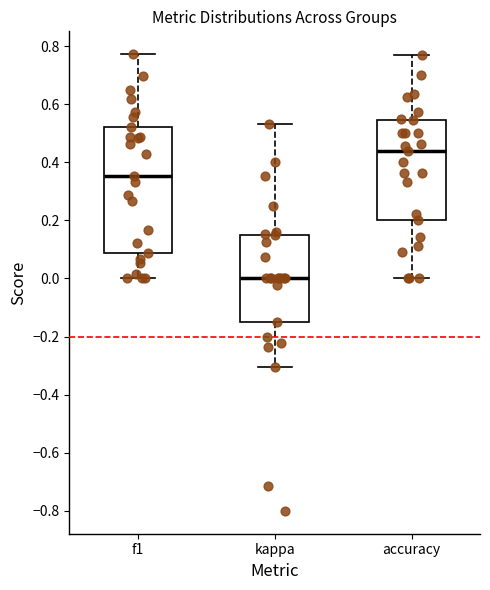

Where does the median line of the box for accuracy sit on the y-axis? The values are not printed on the chart, so give them approximately, as read against the axis.

0.44